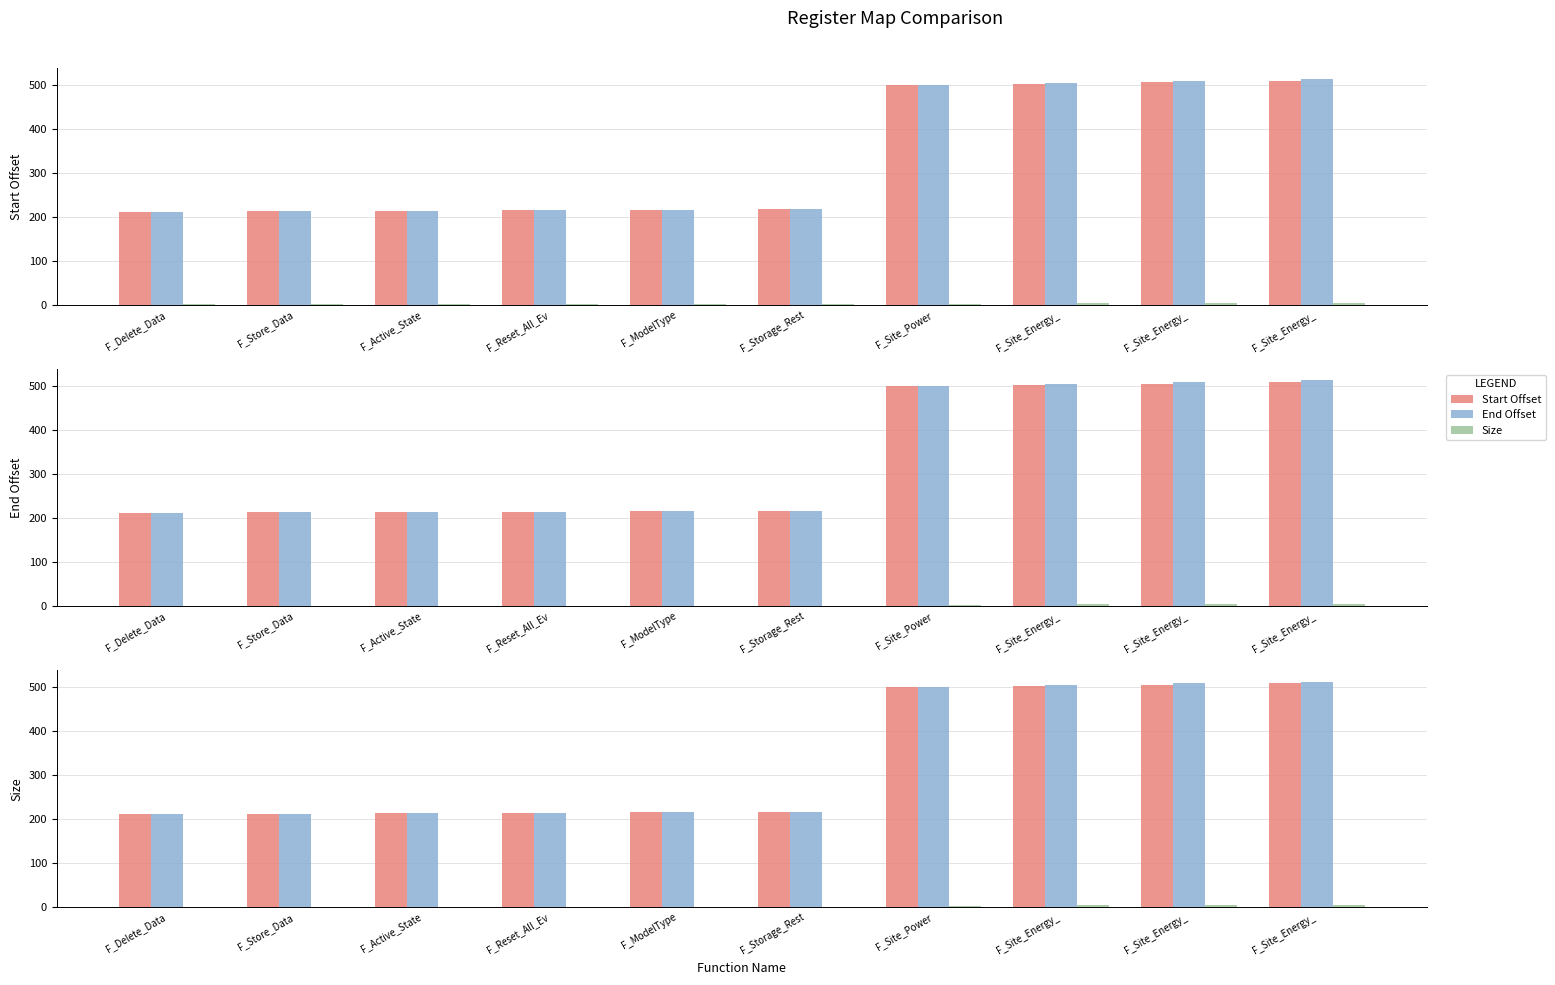

Are the bars grouped side by side (vs. stacked)?

Yes